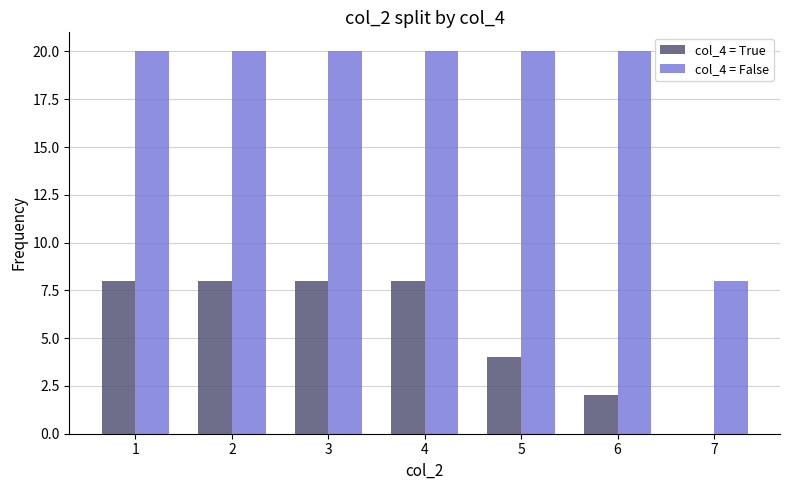

What is the total value across all series at 7?

8